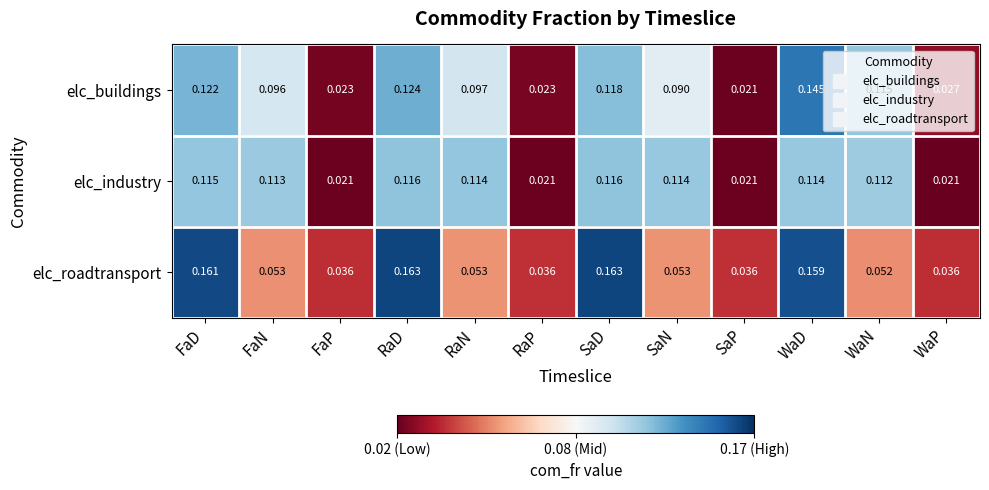

Where is elc_buildings nearest to the value 0?

SaP